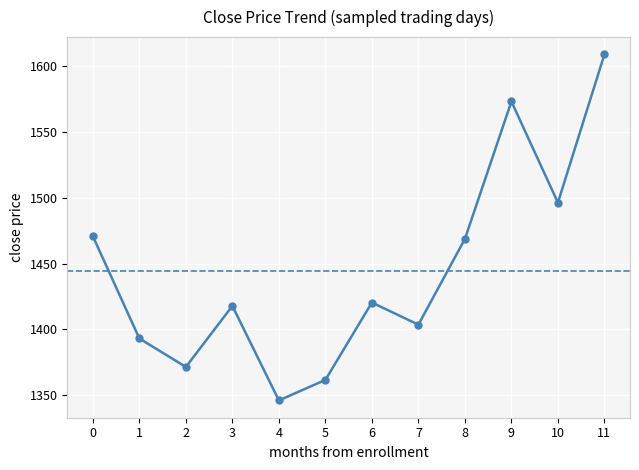

What is the ratio of the value at 1 to the value at 2?

1.0